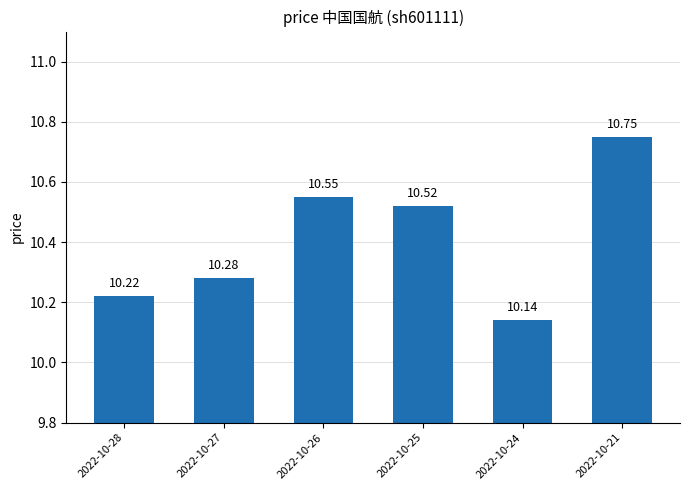

The value at 2022-10-26 is 6.0. True or false?

False